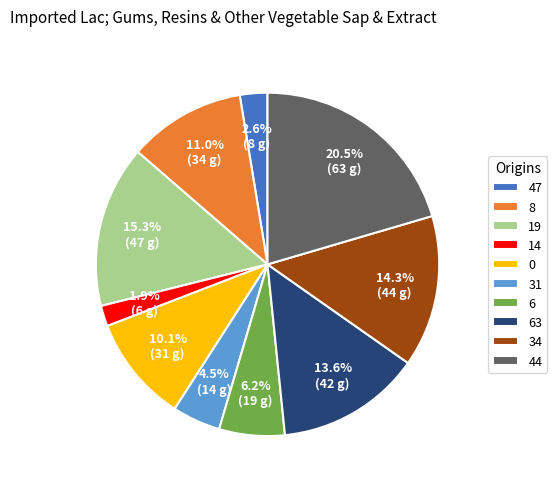

What is the total percentage of 6 and 14?

8.1%